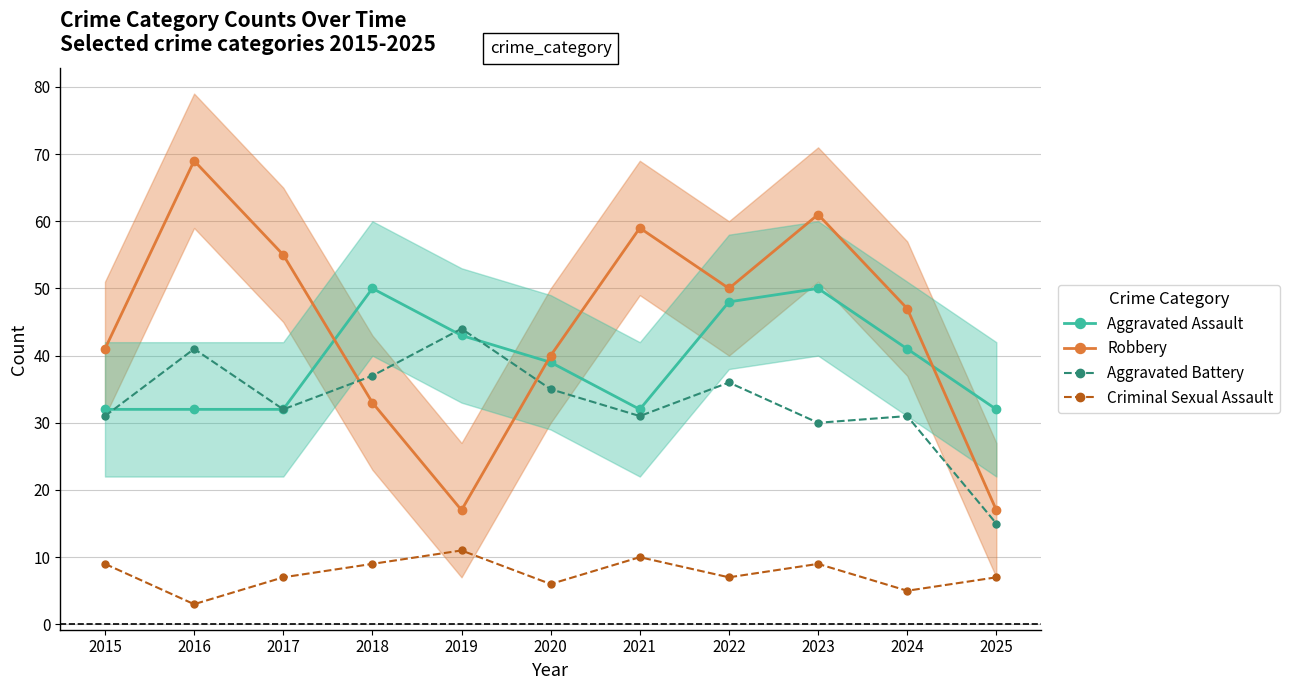

True or false: Robbery and Aggravated Assault intersect in this chart.

True